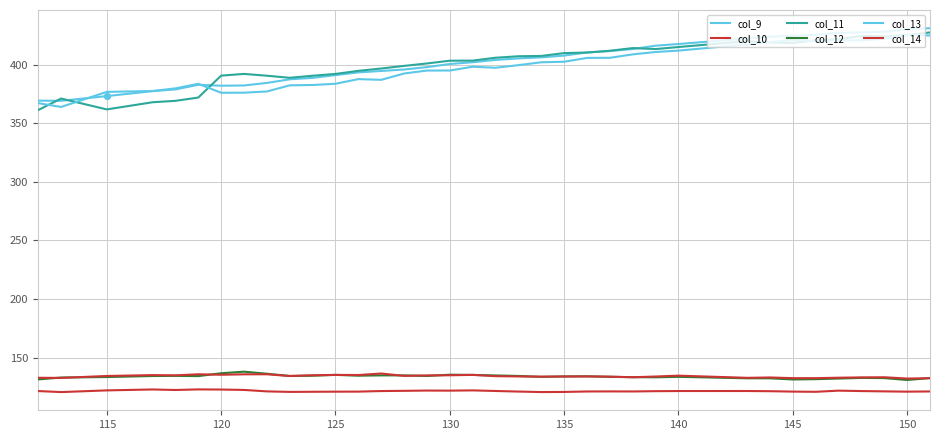

Does the chart have visible grid lines?

Yes